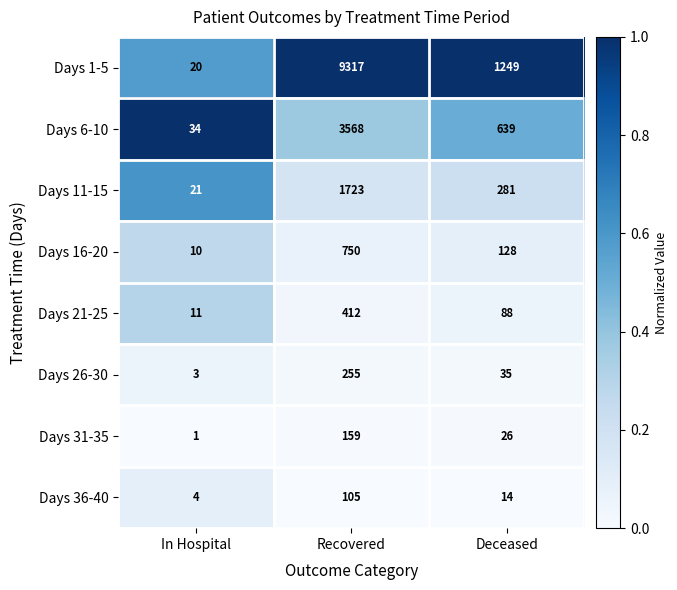

Which label corresponds to the largest value in the chart?

Recovered